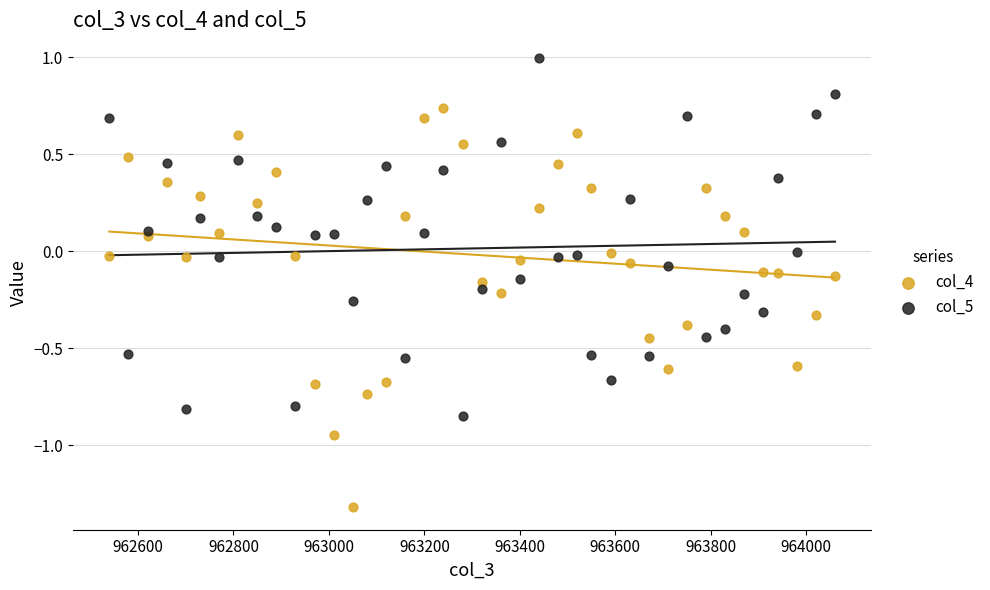

Which series contains the highest Y value?

col_5